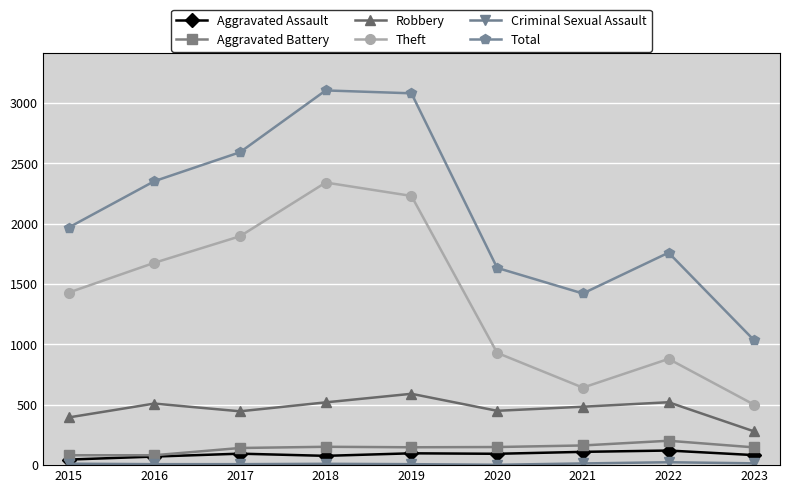

What is the approximate value of Total at 2023, to the nearest 100?

1000